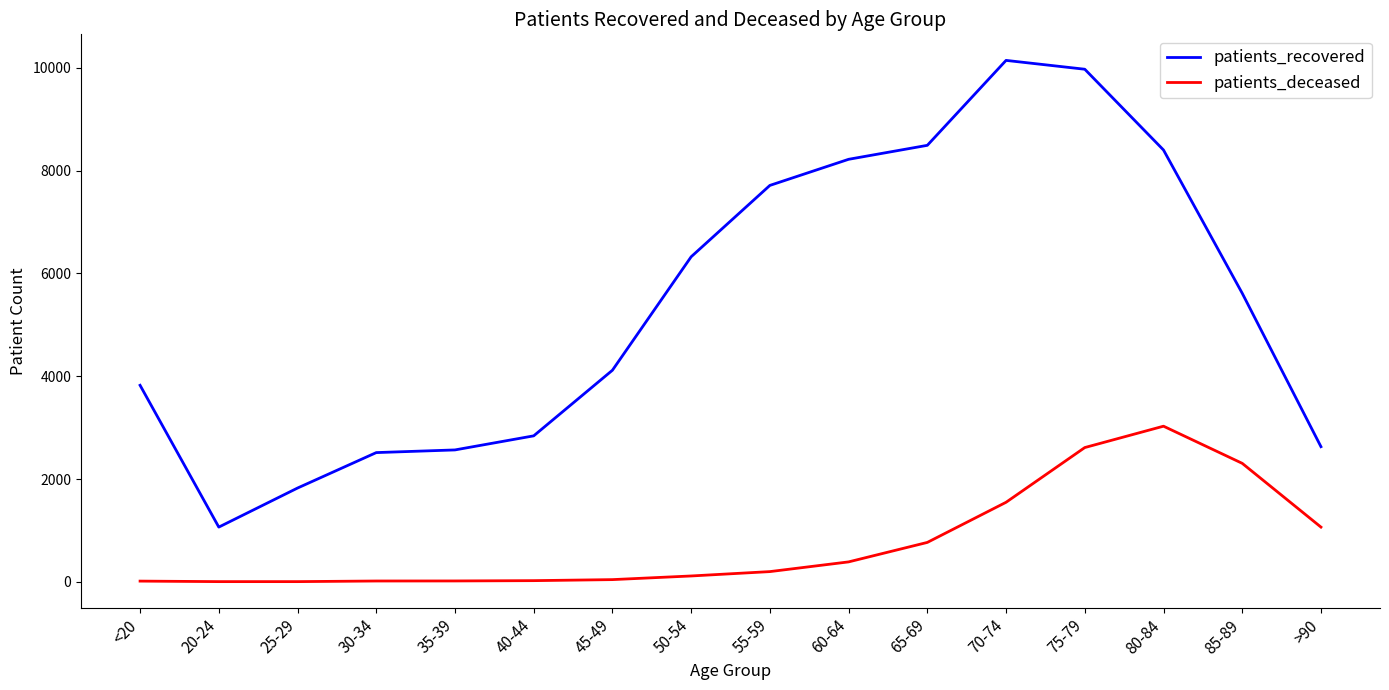

The value of patients_recovered at 25-29 is 1824. True or false?

True